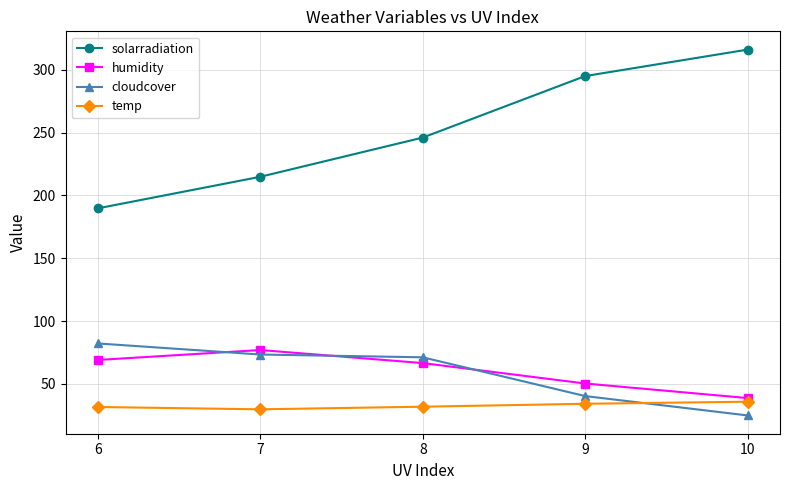

The solarradiation series shows 189.7 at 6. True or false?

True